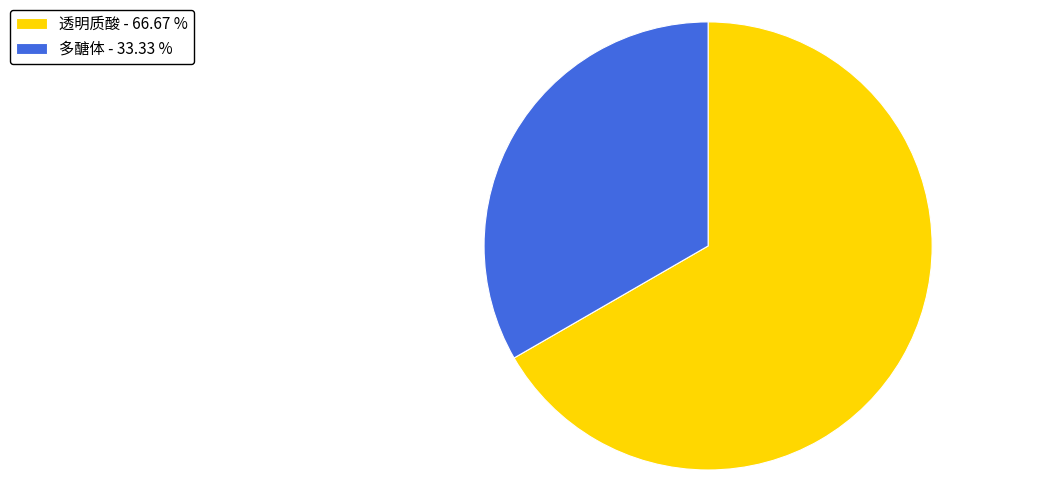

Do 多醣体 and 透明质酸 together represent more than half of the pie?

Yes